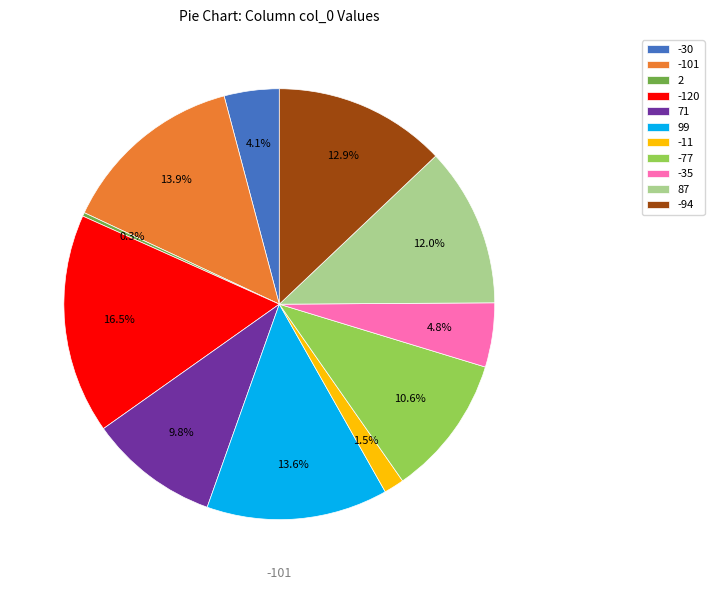

Does any single category account for the majority?

No